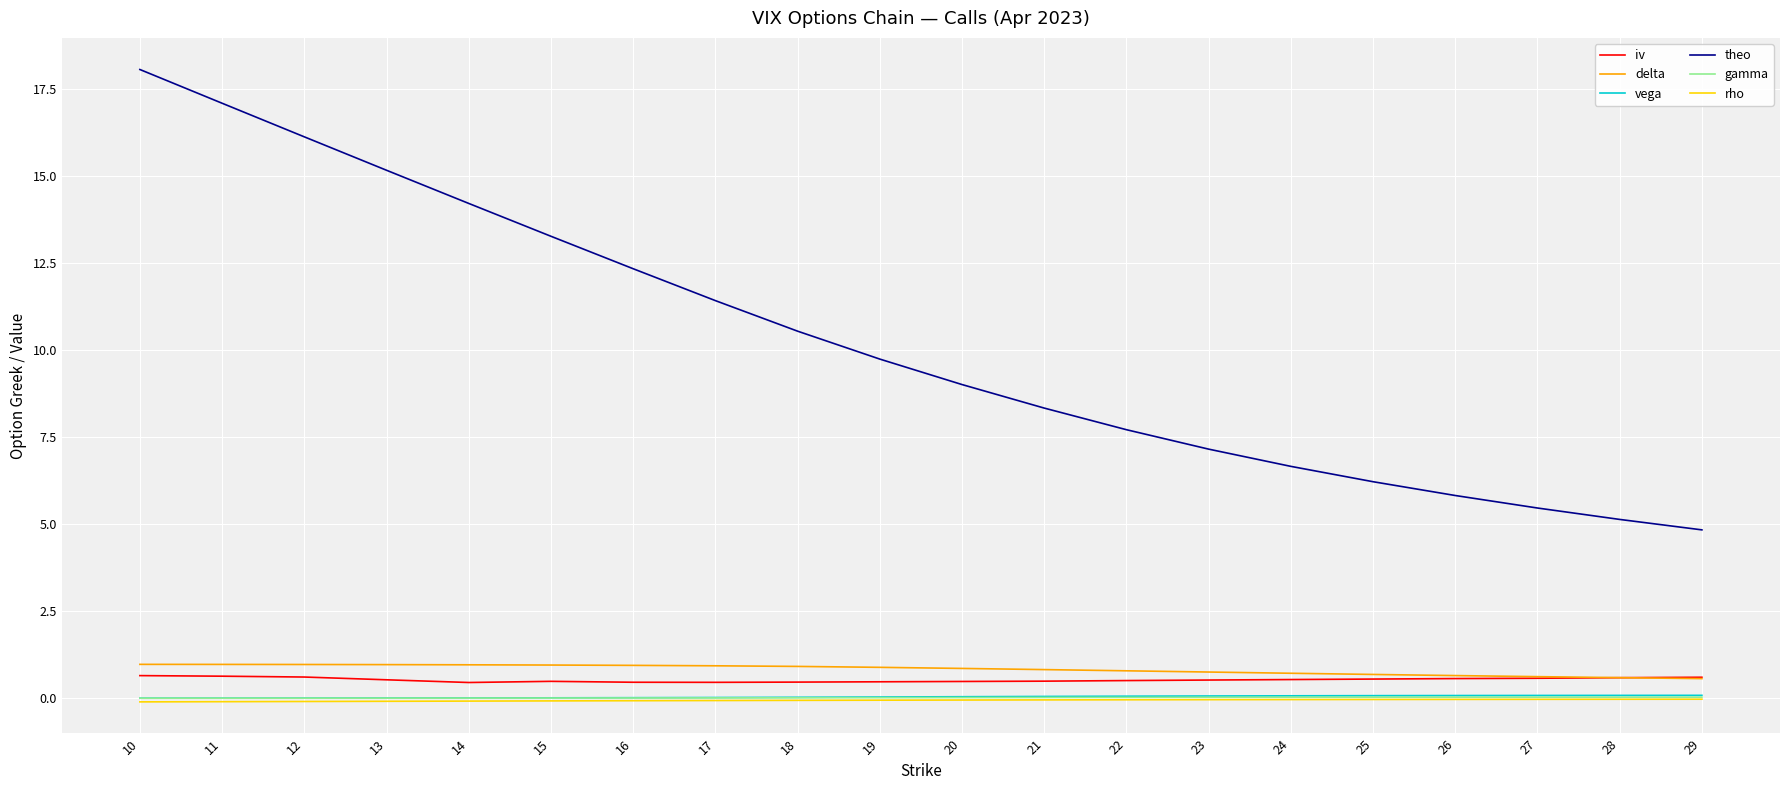

Is this an area chart (filled region under the line)?

No